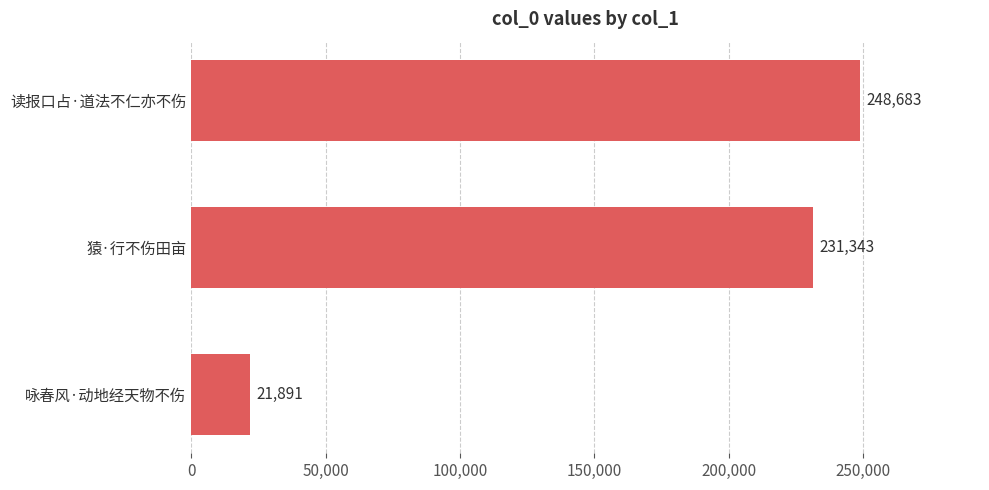

How many values are below 231343?

1